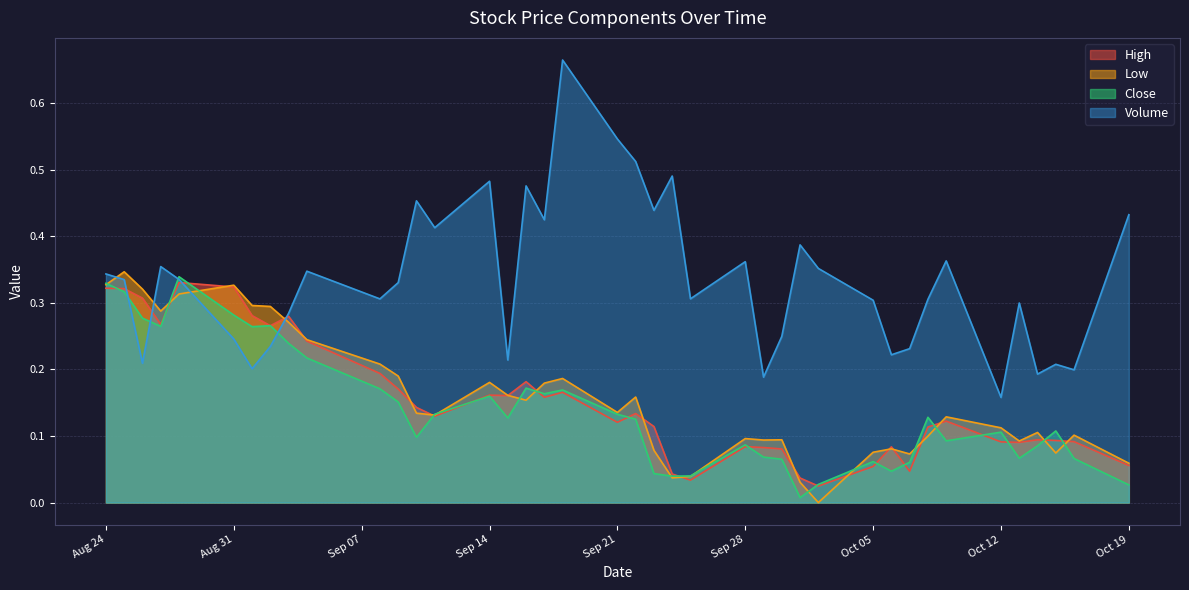

How many intersections are there between Volume and Low?

4